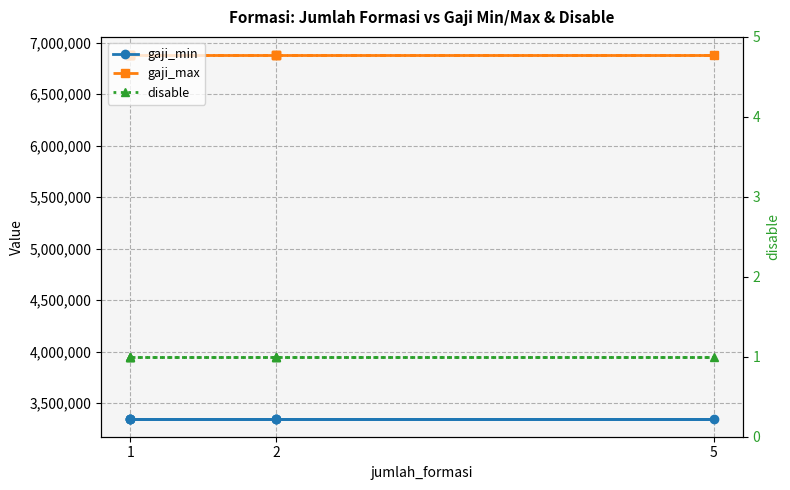

What is the smallest value displayed?

1